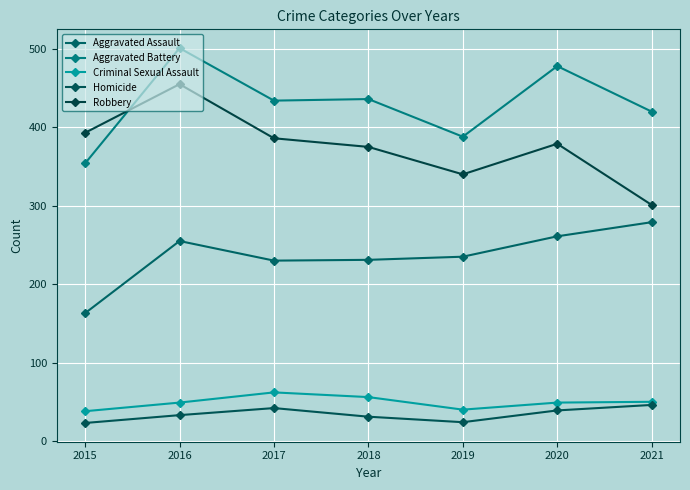

What is the average value of the Homicide series?

34